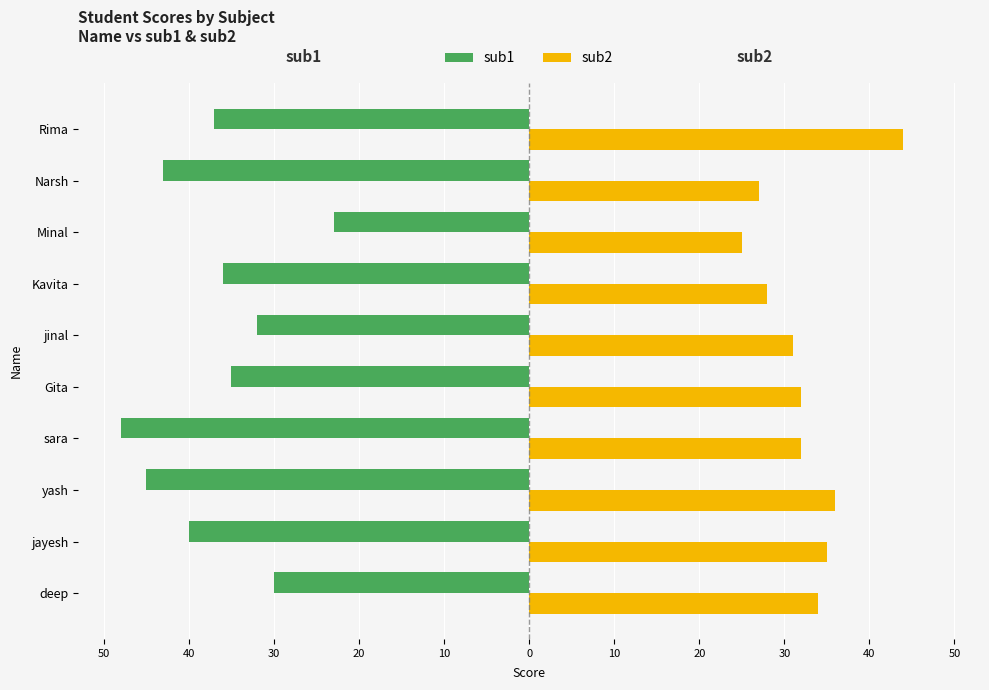

What is the minimum value for sub1?

-48